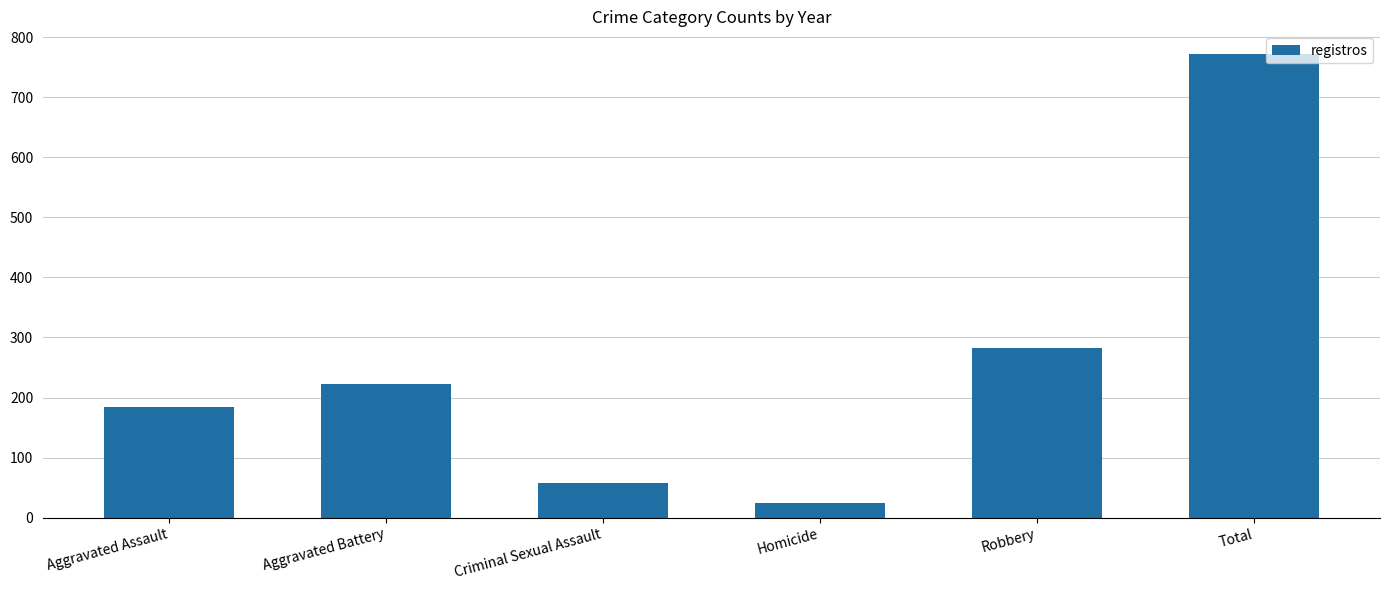

What is the value of the 3rd bar from the left?

57